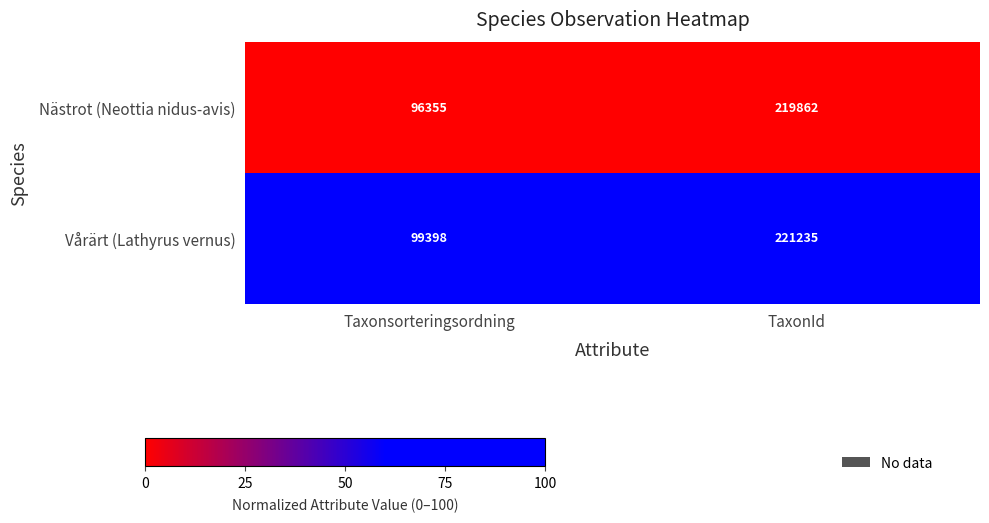

List the series in order of their peak value, highest first.

Vårärt (Lathyrus vernus), Nästrot (Neottia nidus-avis)